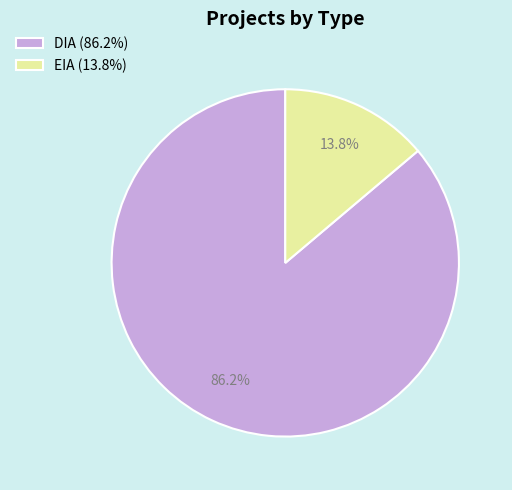

What is the smallest slice in the pie chart?

EIA